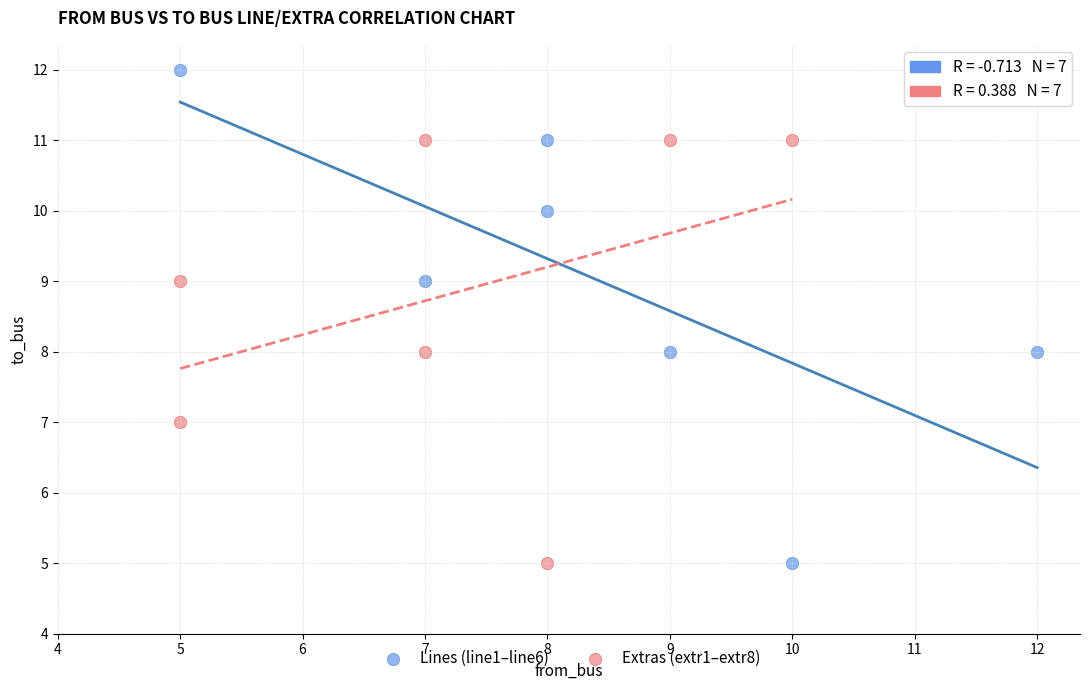

What are all the series names shown in the legend?

Lines (line1–line6), Extras (extr1–extr8)